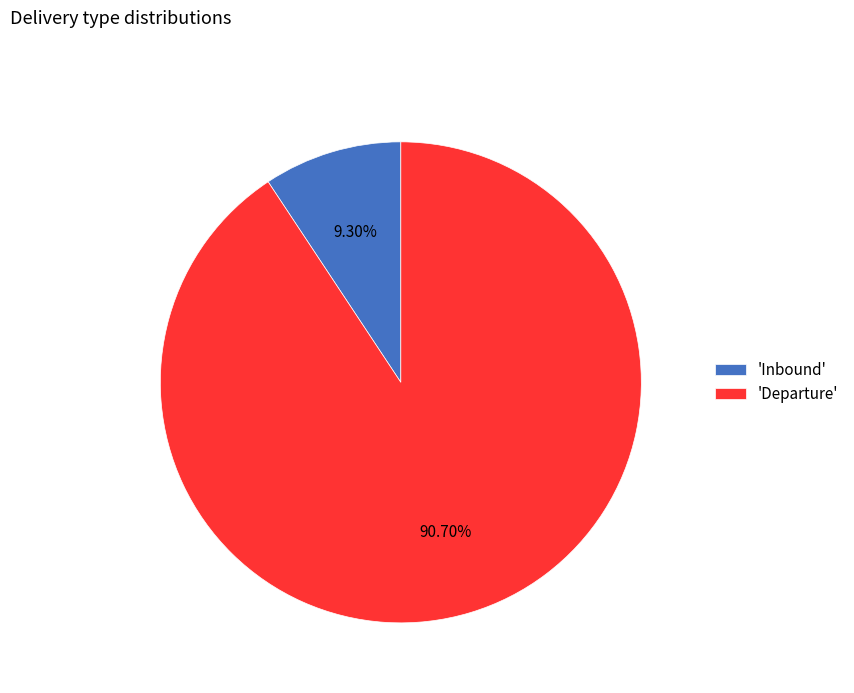

Combined, do 'Inbound' and 'Departure' account for over 50%?

Yes